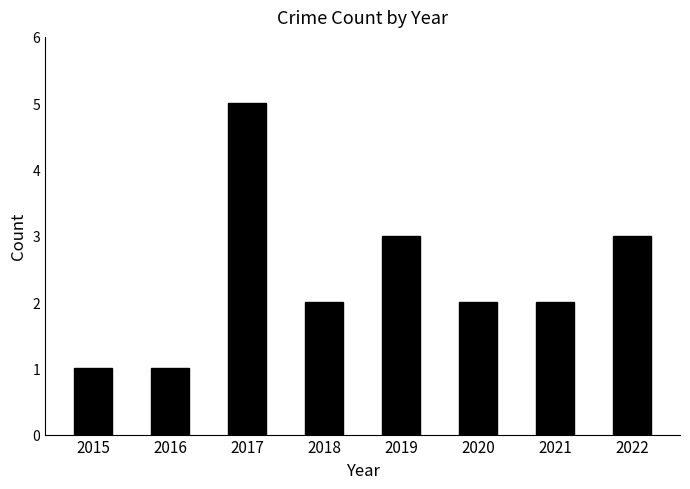

Which has a higher value, 2019 or 2017?

2017